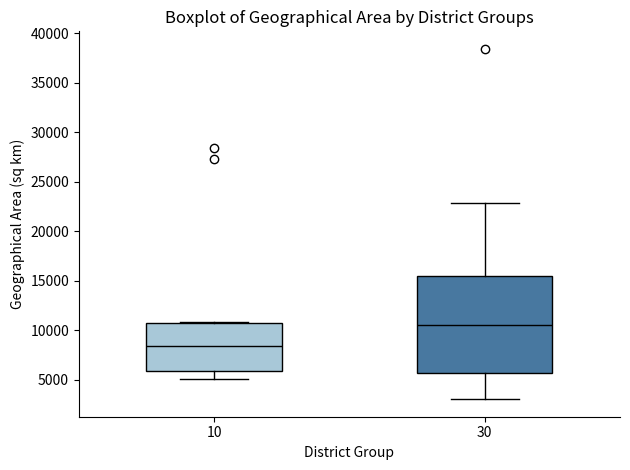

Which box's median line is the highest?

30